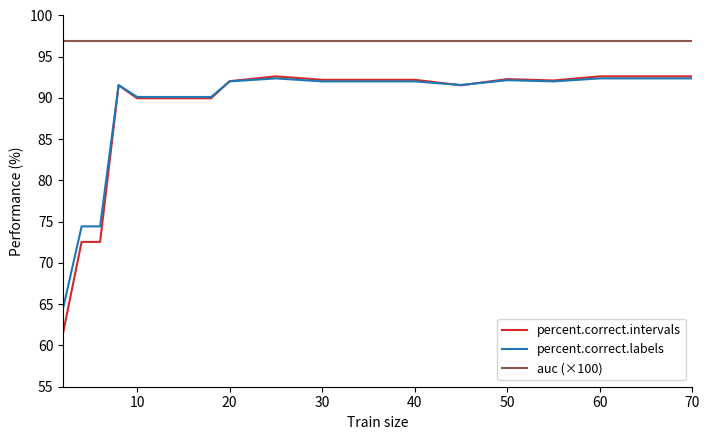

True or false: percent.correct.intervals and auc (×100) cross at least once.

False